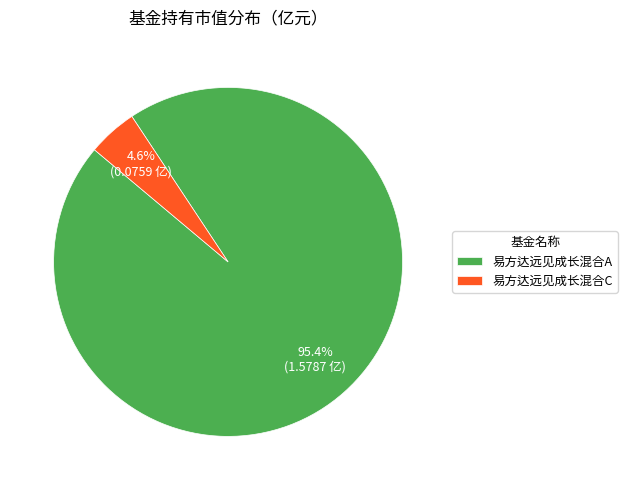

How many segments does this pie chart have?

2